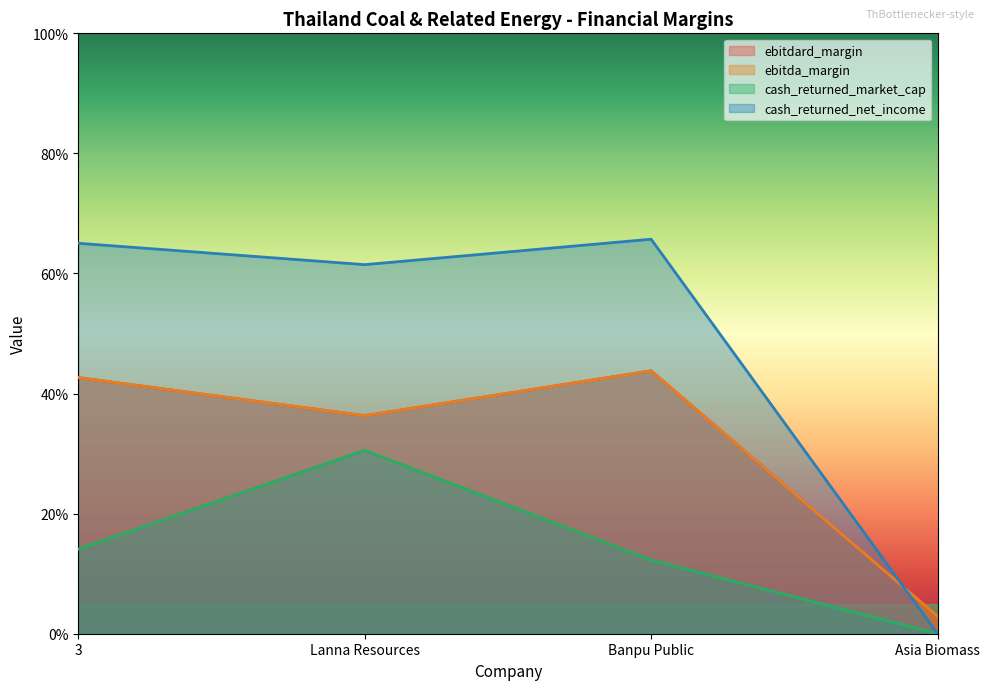

Rank the series by their maximum value, from highest to lowest.

cash_returned_net_income, ebitdard_margin, ebitda_margin, cash_returned_market_cap